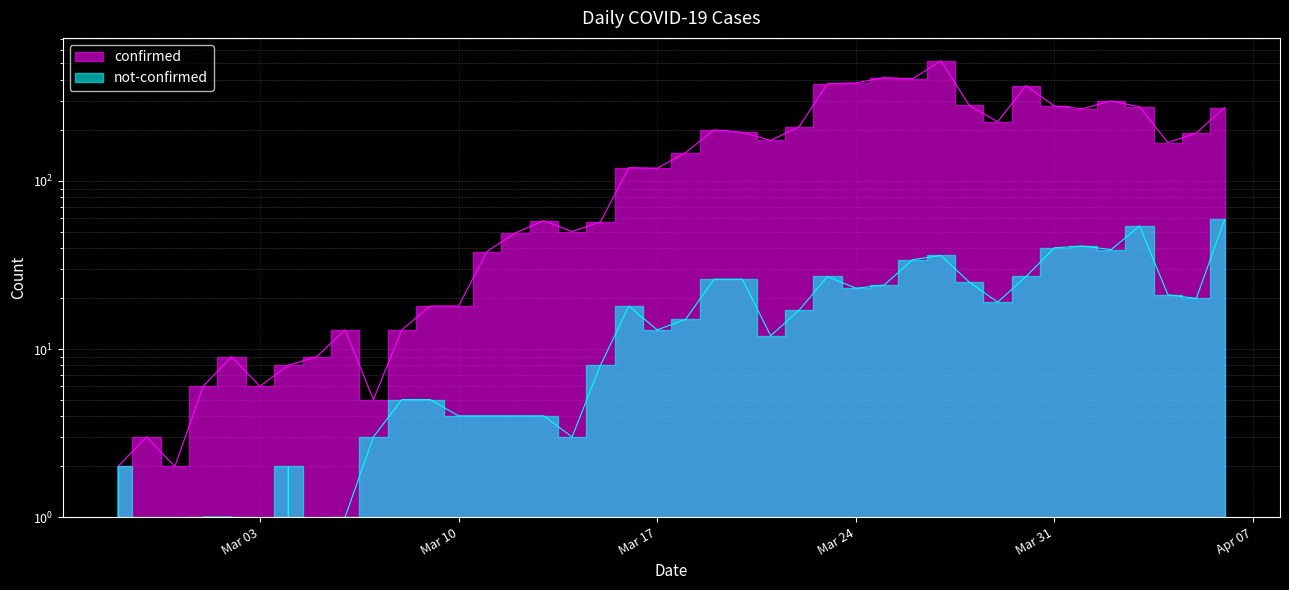

Which category has the highest value in the not-confirmed series?

2020-04-06